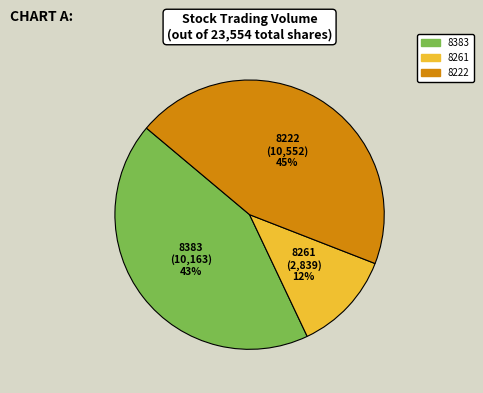

To the nearest percent, what is the combined percentage of 8222 and 8261?

57%